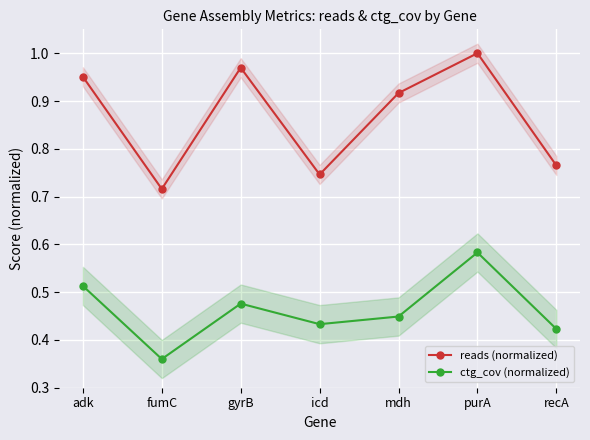

What is the average value of the reads (normalized) series?

0.9